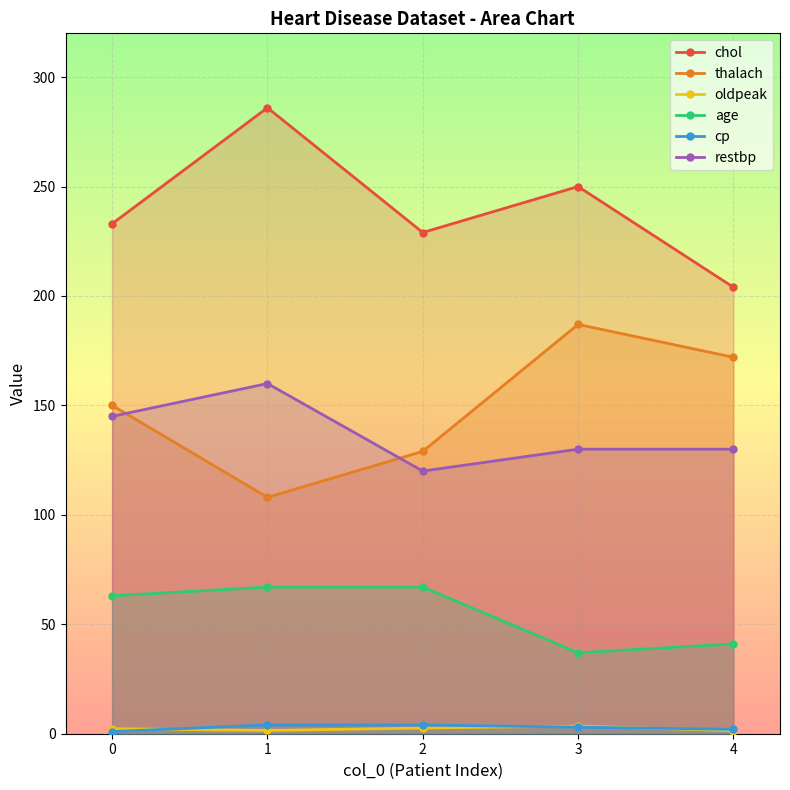

Which series changed the most between 0 and 2?

restbp